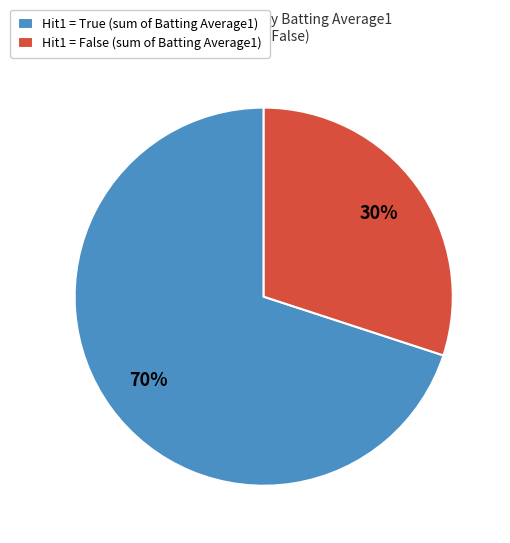

Is there any slice that represents more than half of the pie?

Yes